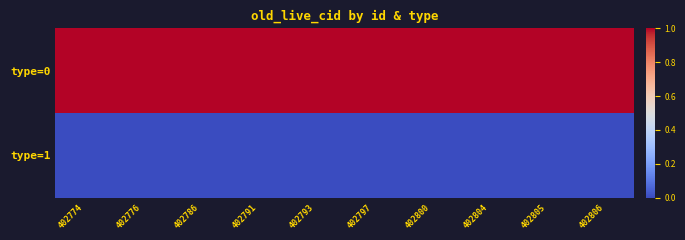

Reading left to right, what are all the values shown in this chart?

type=0: 402774=1	402776=1	402786=1	402791=1	402793=1	402797=1	402800=1	402804=1	402805=1	402806=1
type=1: 402774=0	402776=0	402786=0	402791=0	402793=0	402797=0	402800=0	402804=0	402805=0	402806=0